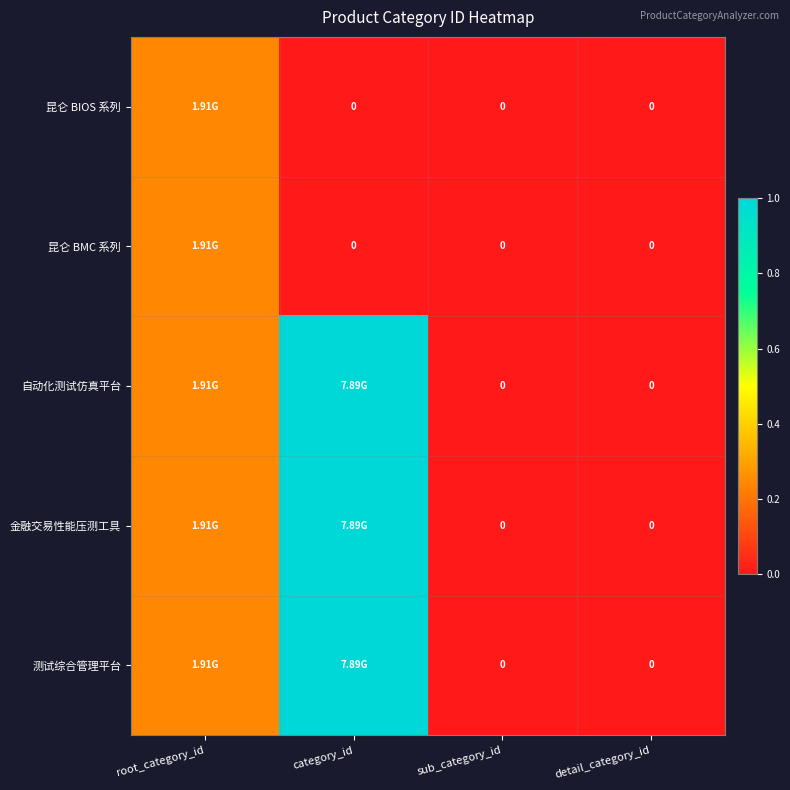

Which label corresponds to the smallest value in the chart?

category_id